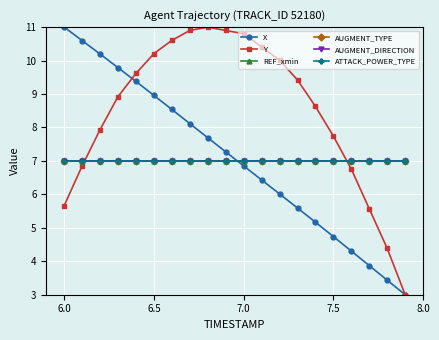

Is this an area chart (filled region under the line)?

No